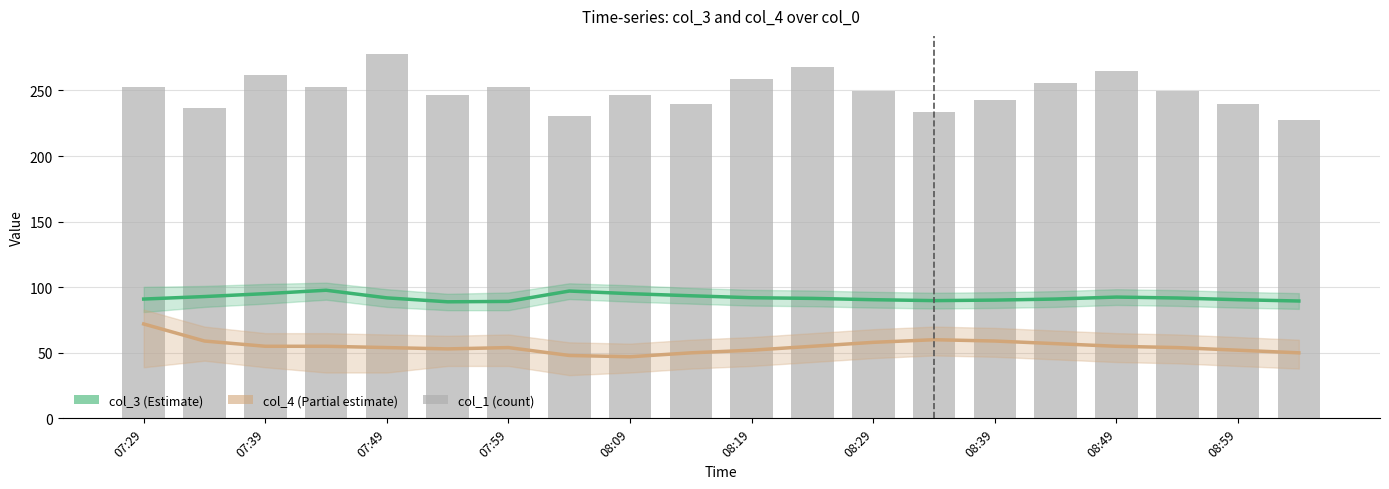

Is it true that col_1 (count) equals 332.5 at 08:39?

False